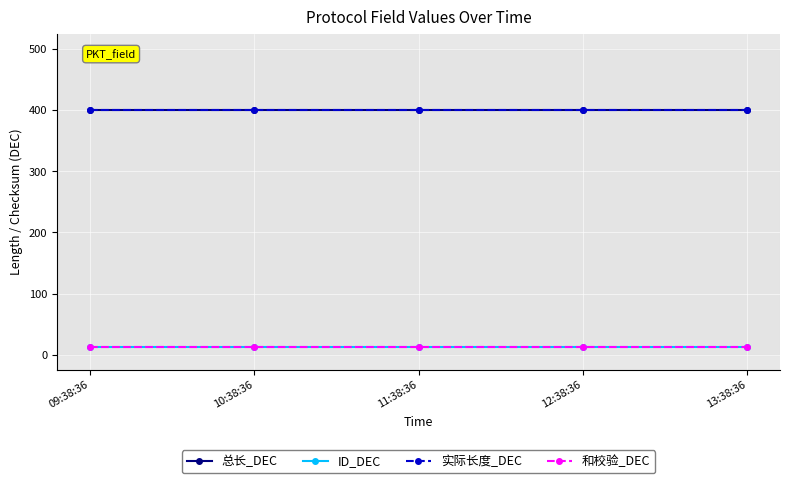

Does the chart have visible grid lines?

Yes